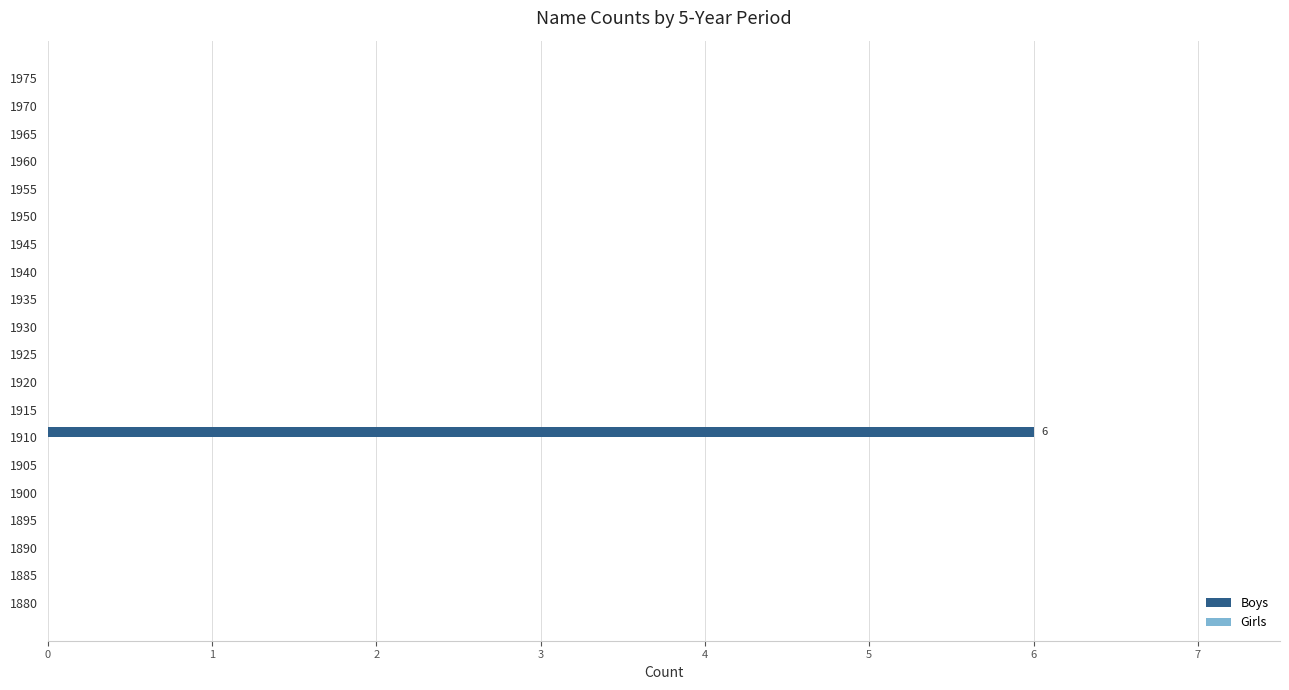

Which has a higher value, 1975 or 1910?

1910